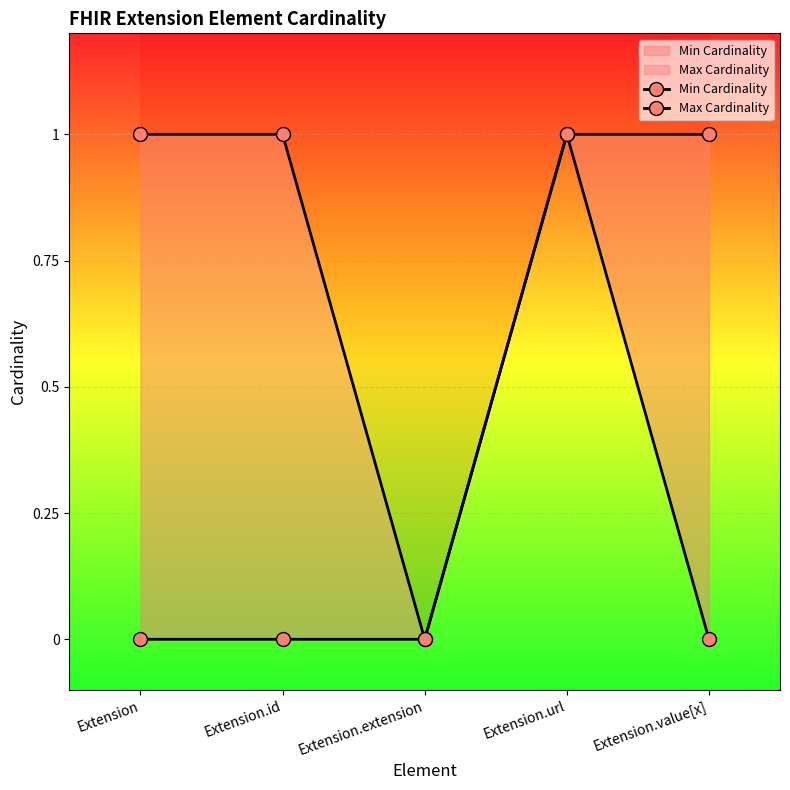

How many Min Cardinality values are between 0 and 1?

5